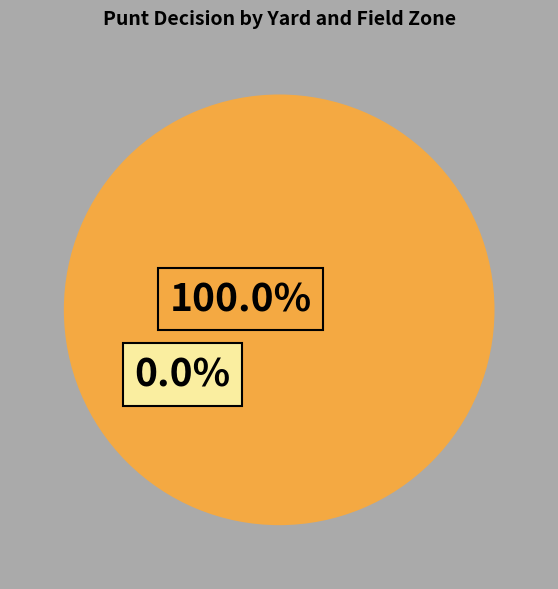

Do 9 and 1 together represent more than half of the pie?

No